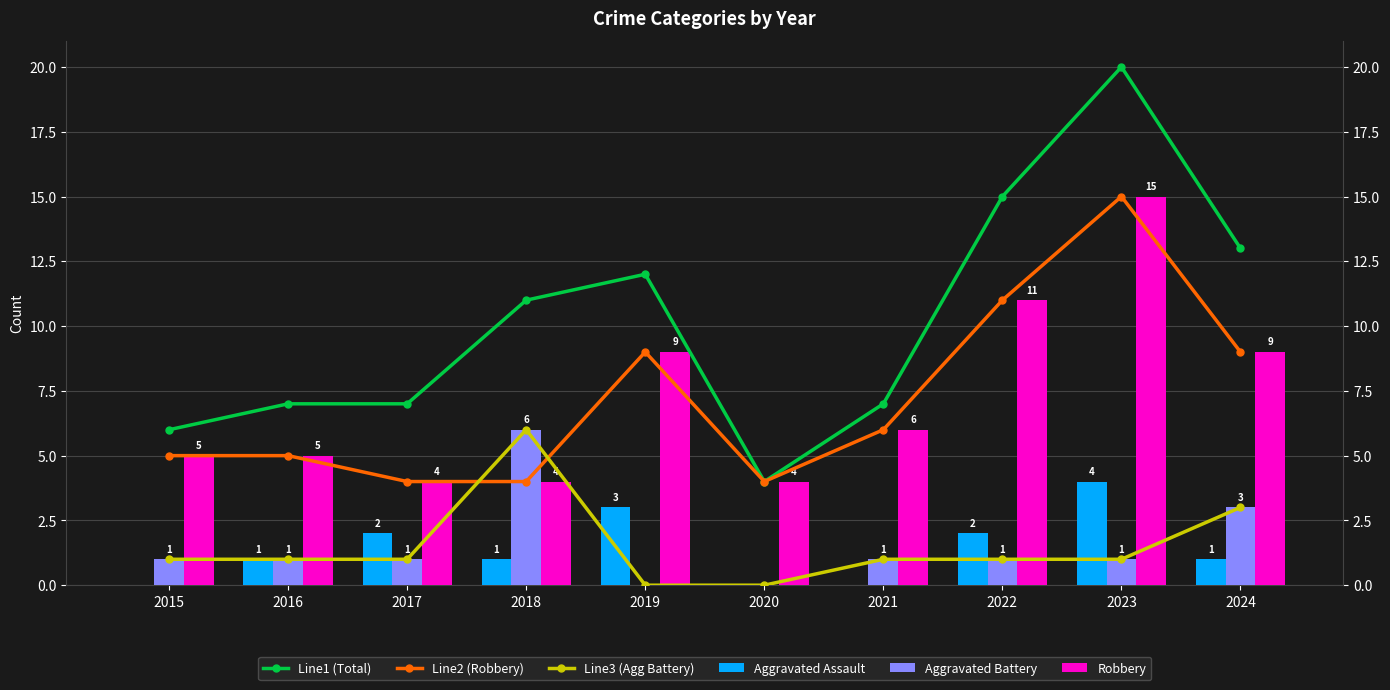

How many data points does each series have?

10